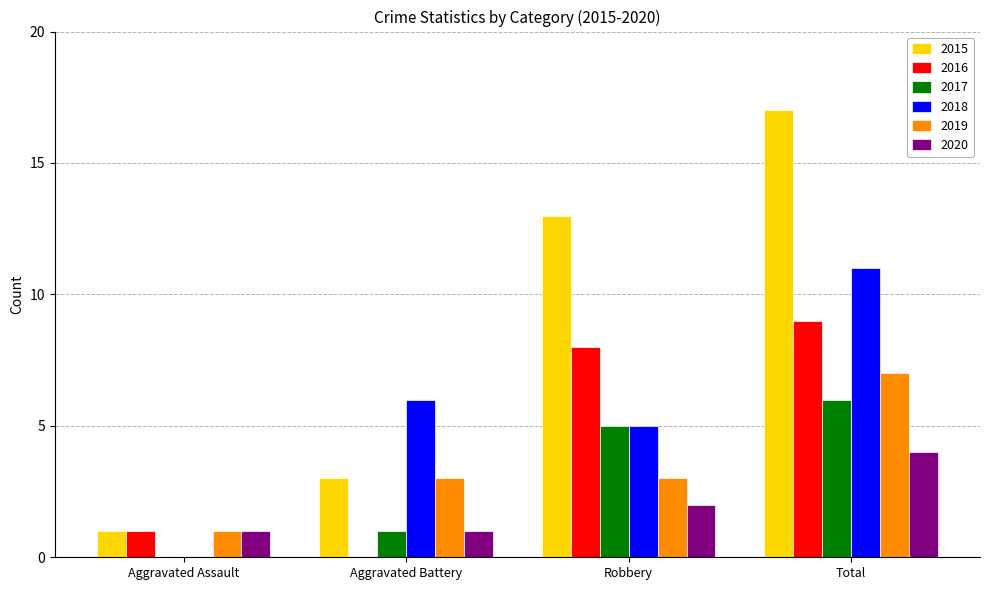

The 2015 series shows 1 at Aggravated Battery. True or false?

False